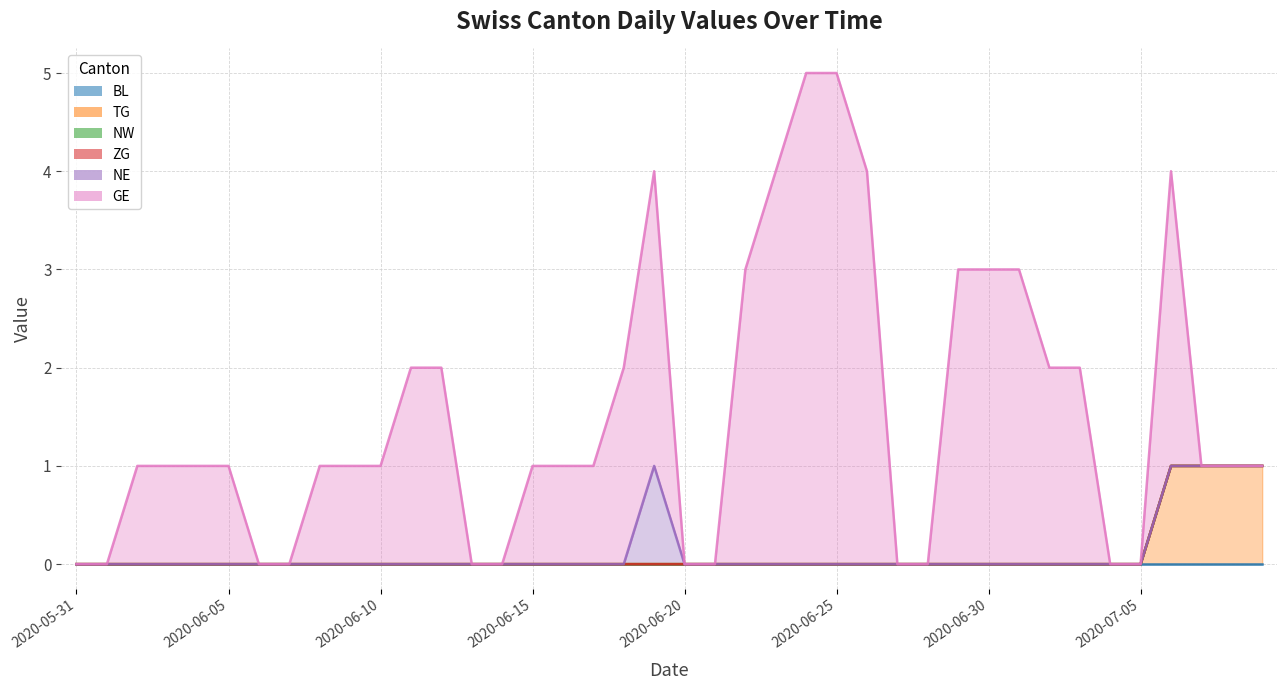

True or false: NE and NW cross at least once.

False